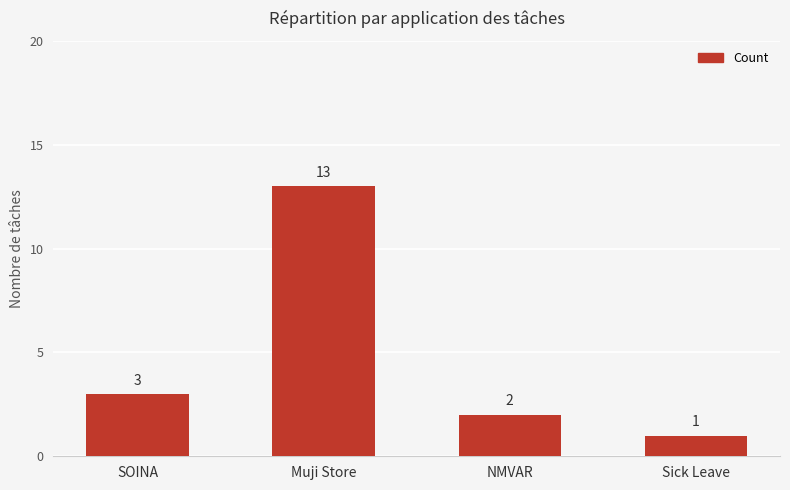

Does the chart contain any negative values?

No